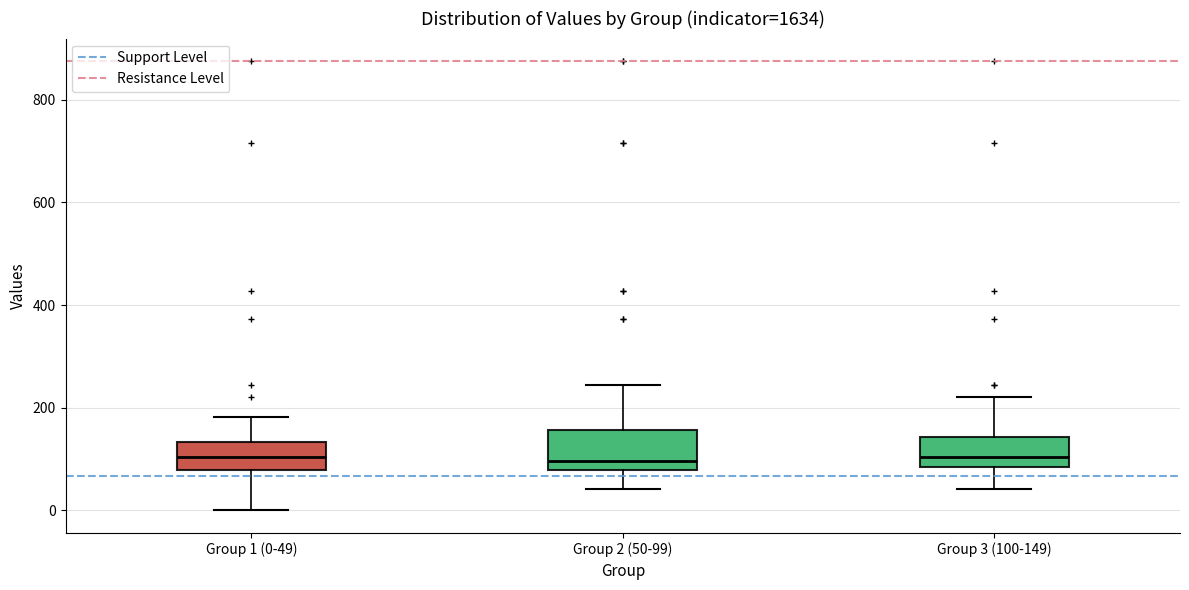

Reading left to right, transcribe this box plot: for each box, give where its median line is, the range the box spans, and where its two whiskers end, as read against the y-axis. The values are not printed on the chart, so give them approximately, as read against the axis.

Group 1 (0-49): median 100, box 80 to 140, whiskers 0 to 180
Group 2 (50-99): median 100, box 80 to 160, whiskers 40 to 240
Group 3 (100-149): median 100, box 80 to 140, whiskers 40 to 220